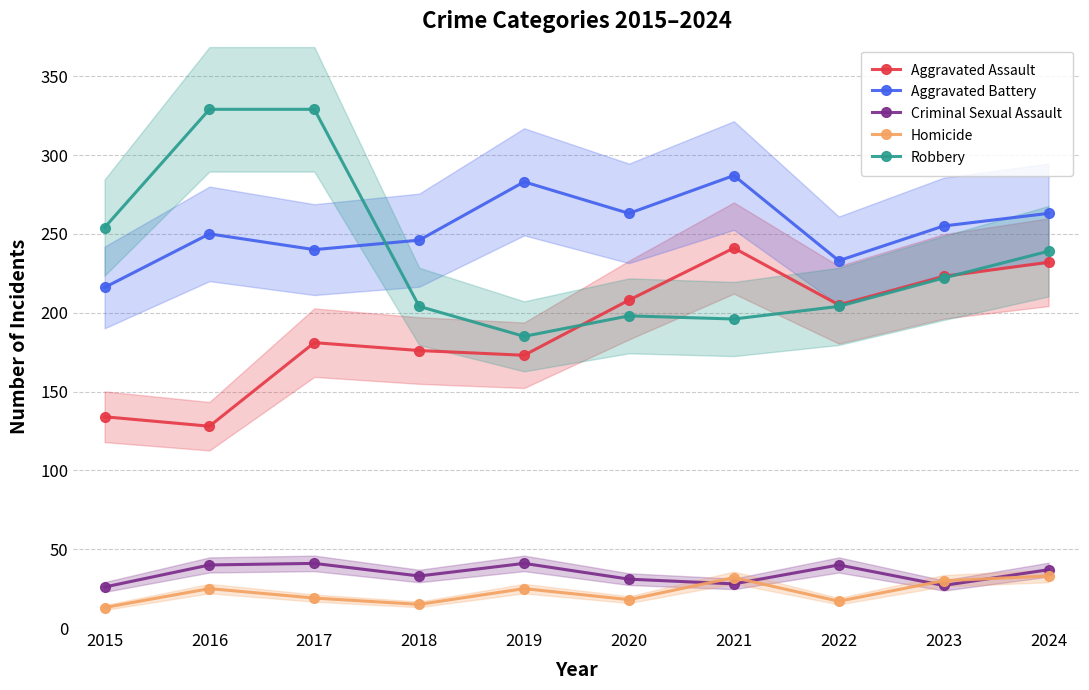

True or false: Aggravated Assault has a value of 228 at 2015.

False